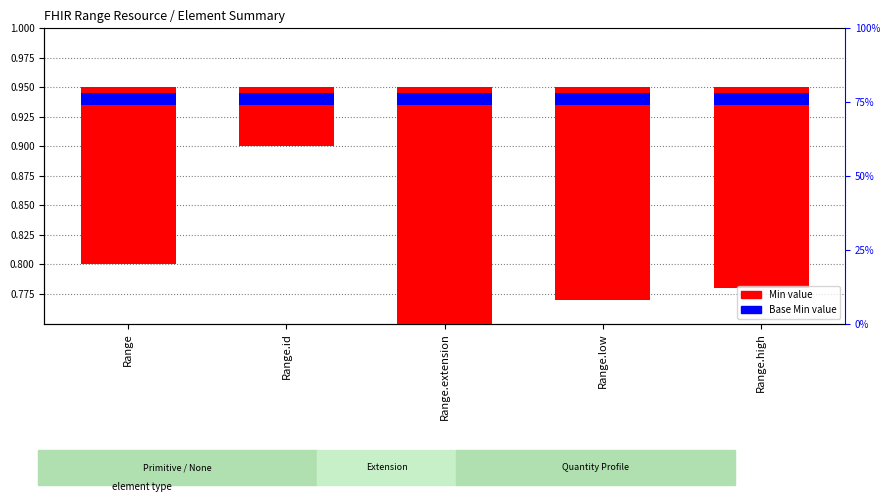

The value of Base Min value at Range is 0.0. True or false?

False